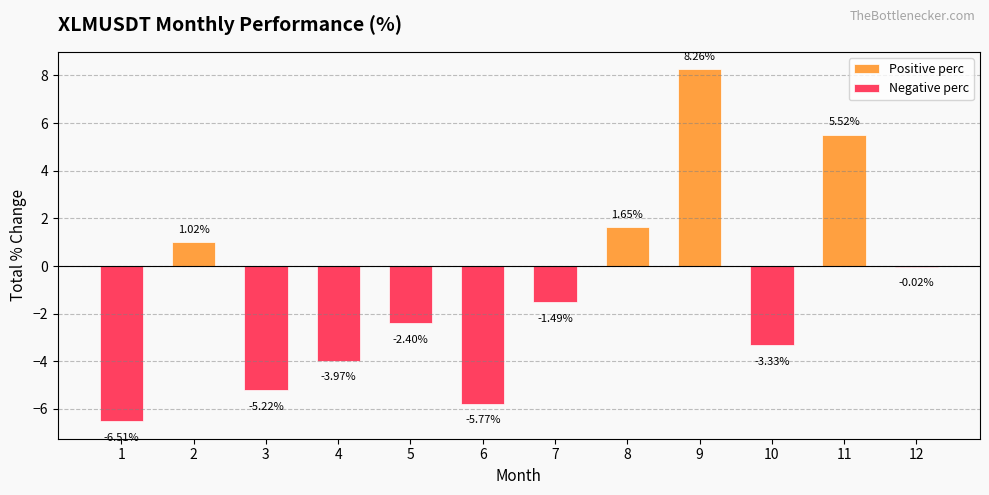

Rank the series by their average value, from lowest to highest.

Negative perc, Positive perc